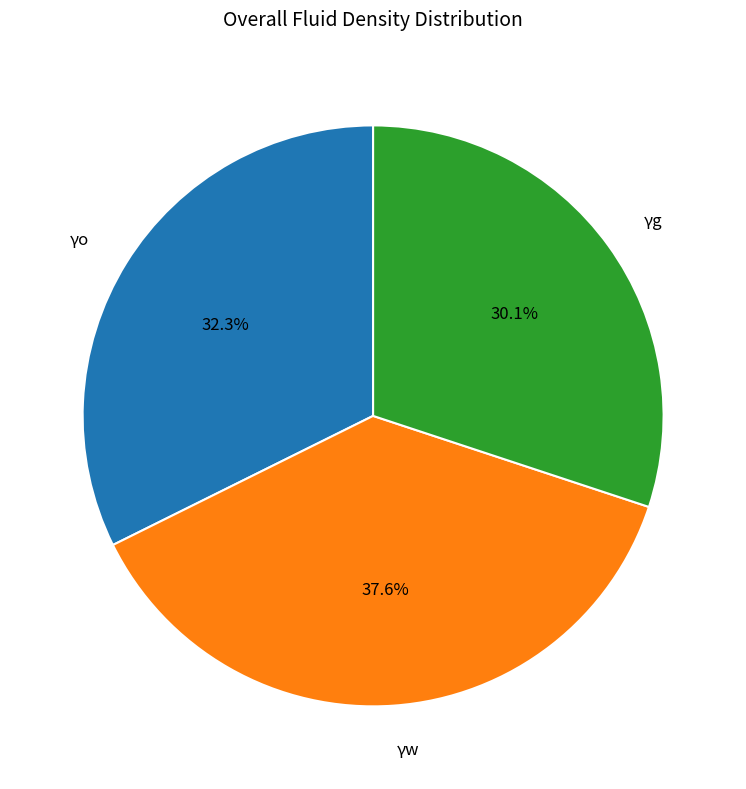

To the nearest percent, what percentage of the pie is γw?

38%